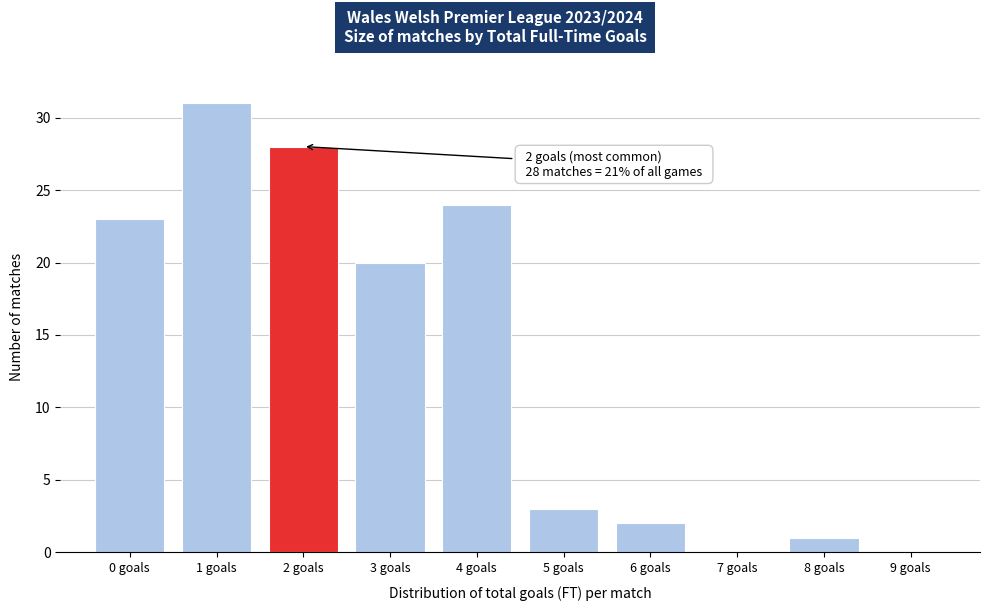

Which range on the x-axis has the tallest bar?

0.5 to 1.5